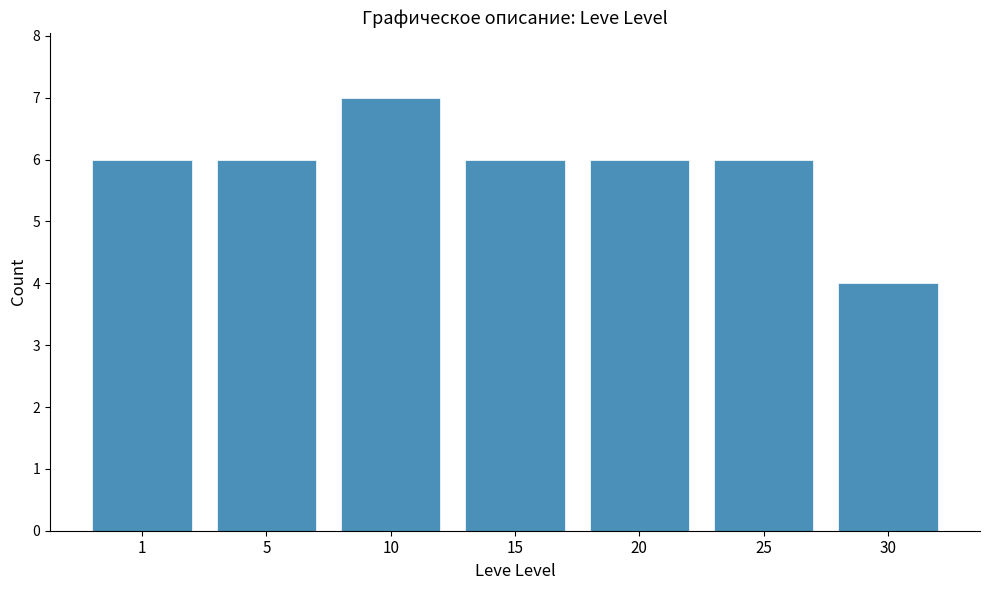

Approximately how many times larger is the value at 15 compared to 25?

1.0